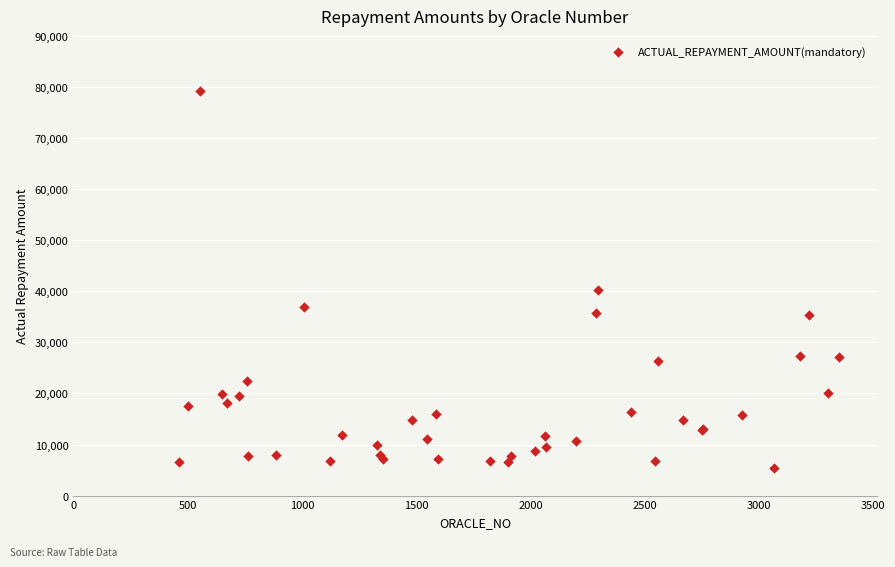

What Y value in the scatter plot is closest to 42353?

40221.6